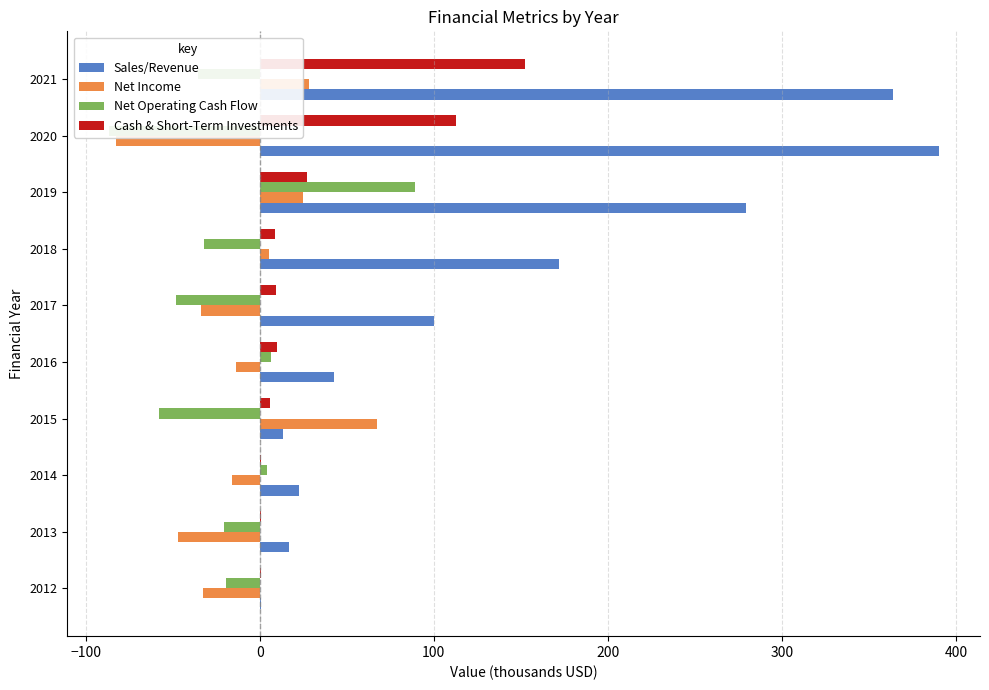

Read the Cash & Short-Term Investments value at 2021.

152.6